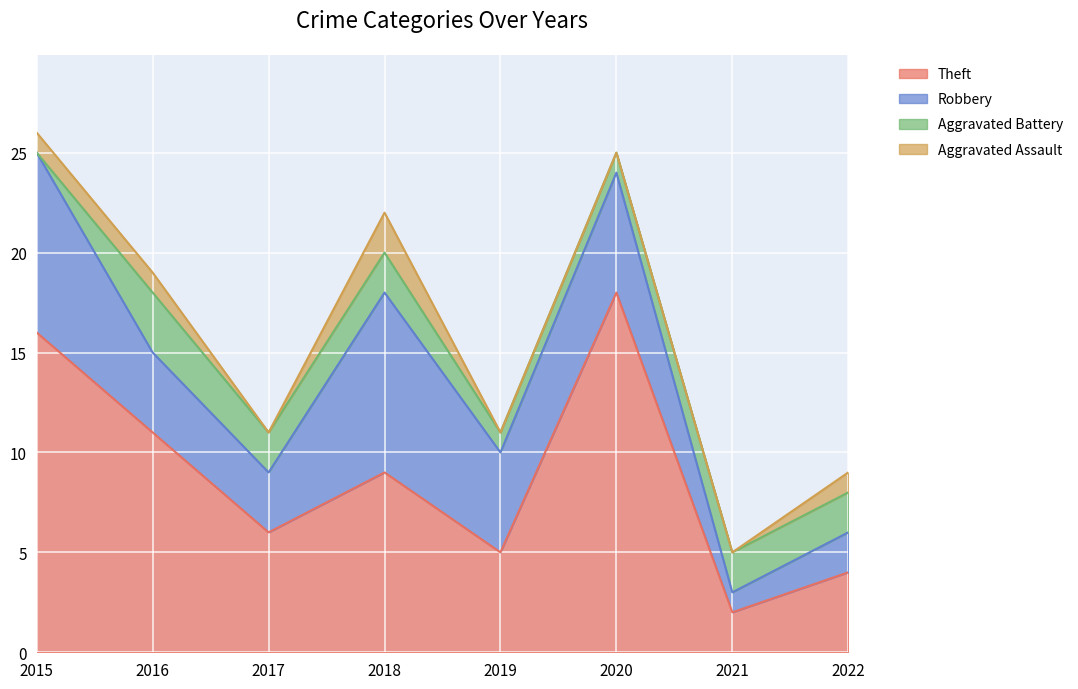

Which series has the widest spread of values?

Theft